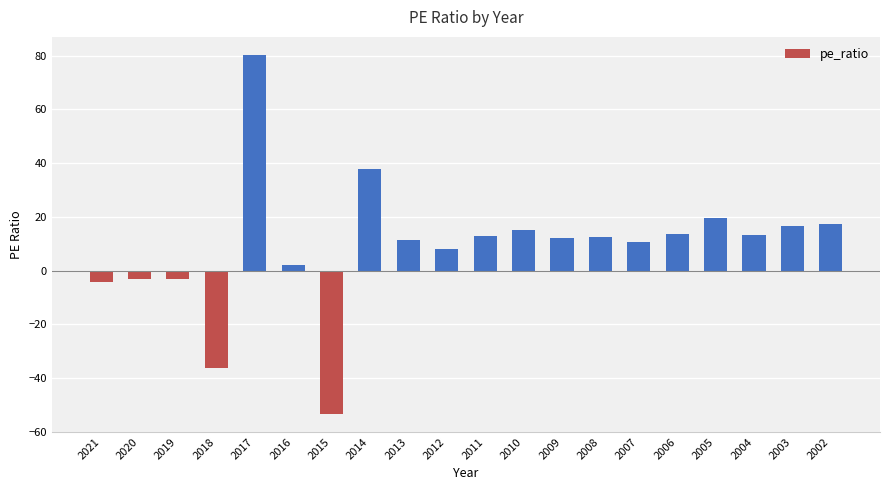

What is the sum of the values at 2003 and 2021?

12.2